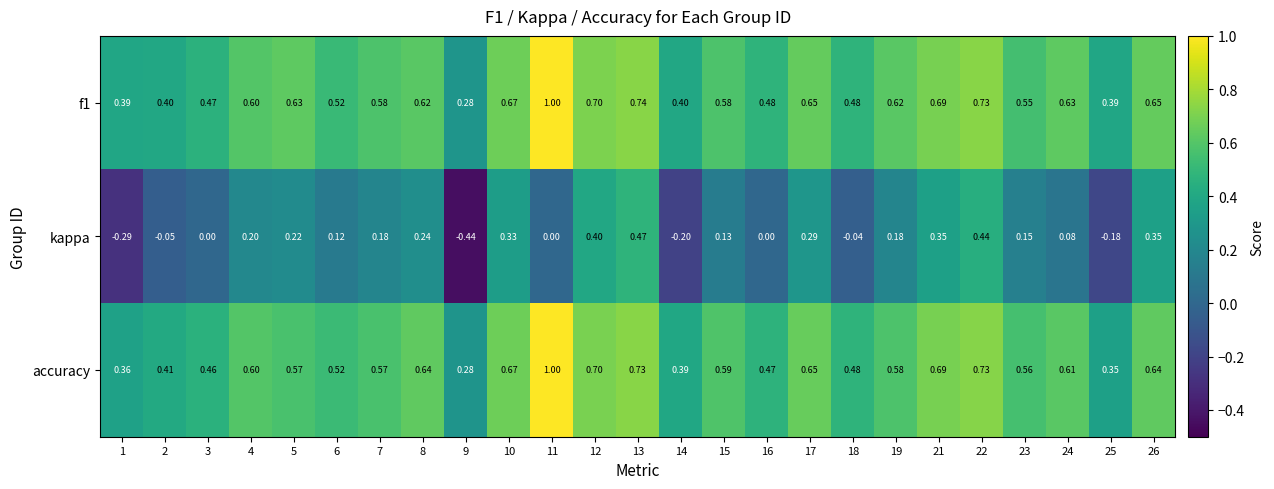

Which series has the widest spread of values?

kappa